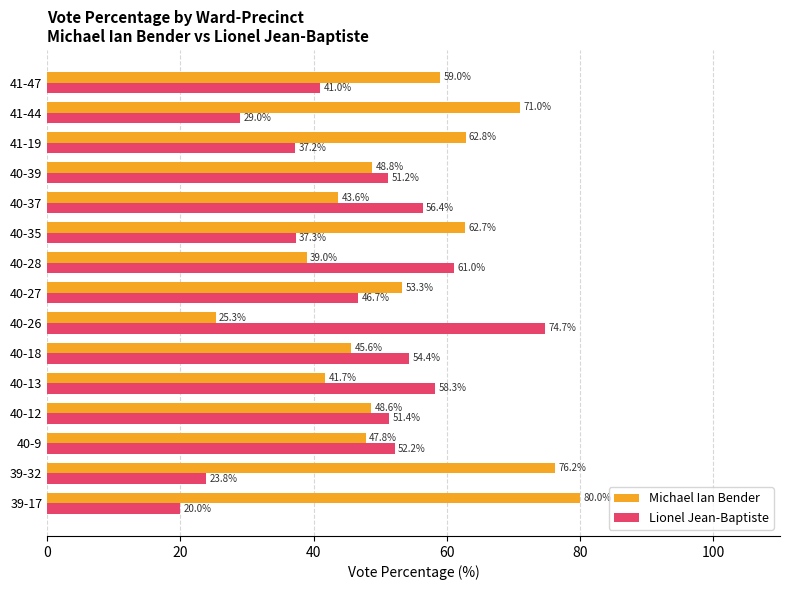

Which series has the largest total across all categories?

Michael Ian Bender